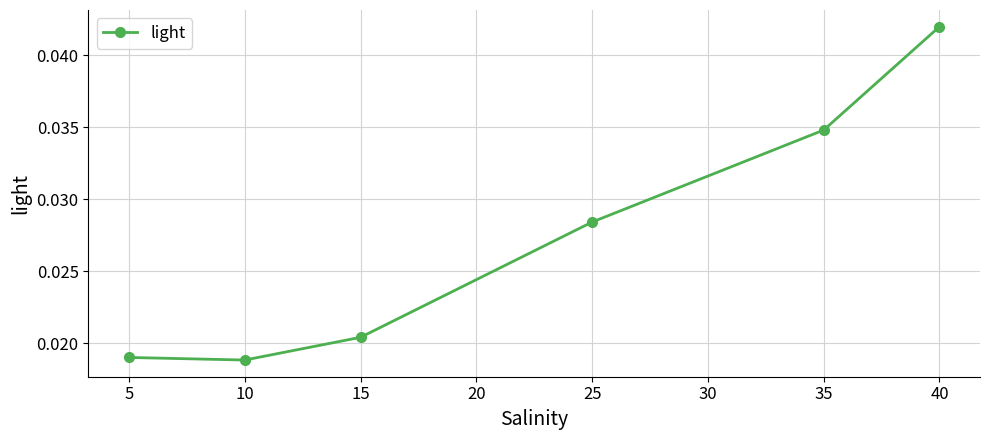

At which category does the data reach its first local valley?

10